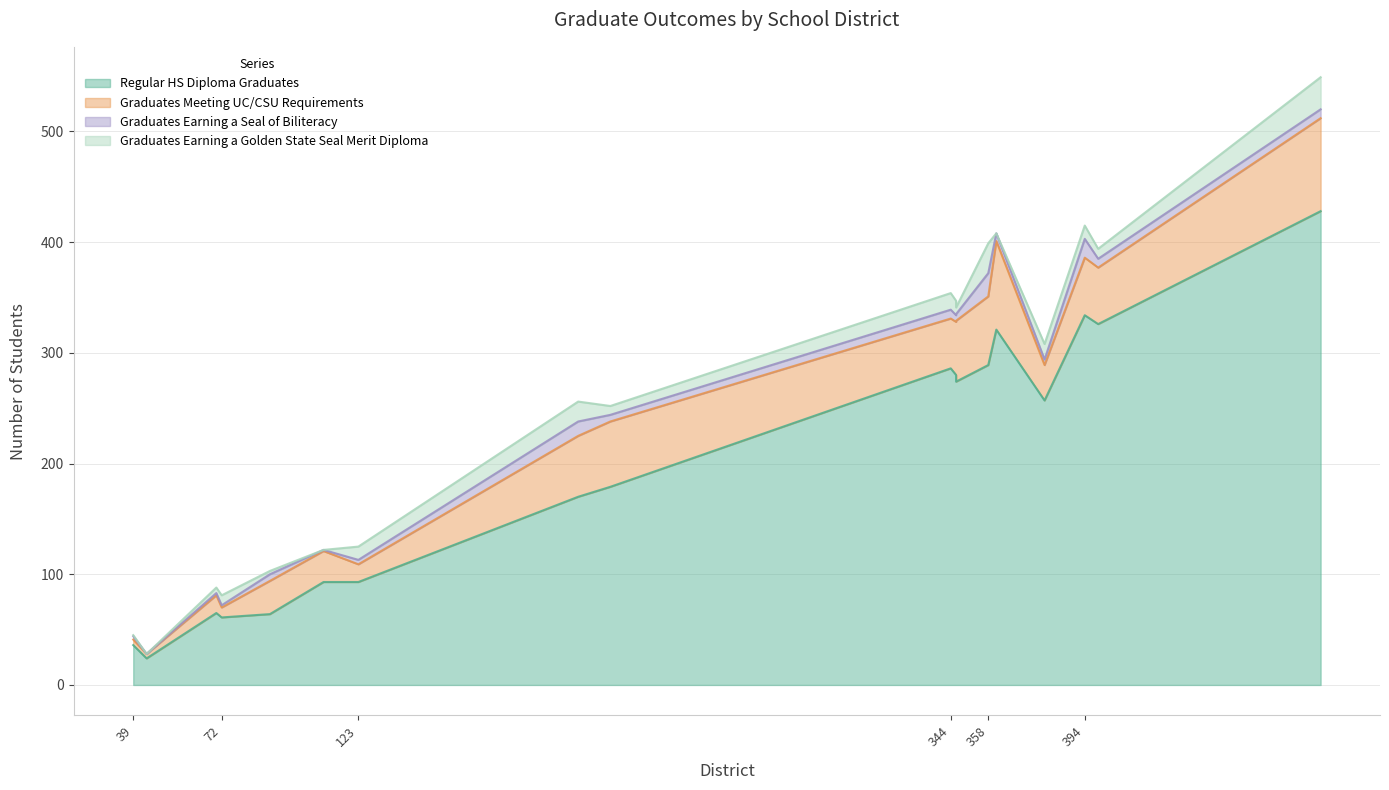

Which series has the largest total across all categories?

Regular HS Diploma Graduates